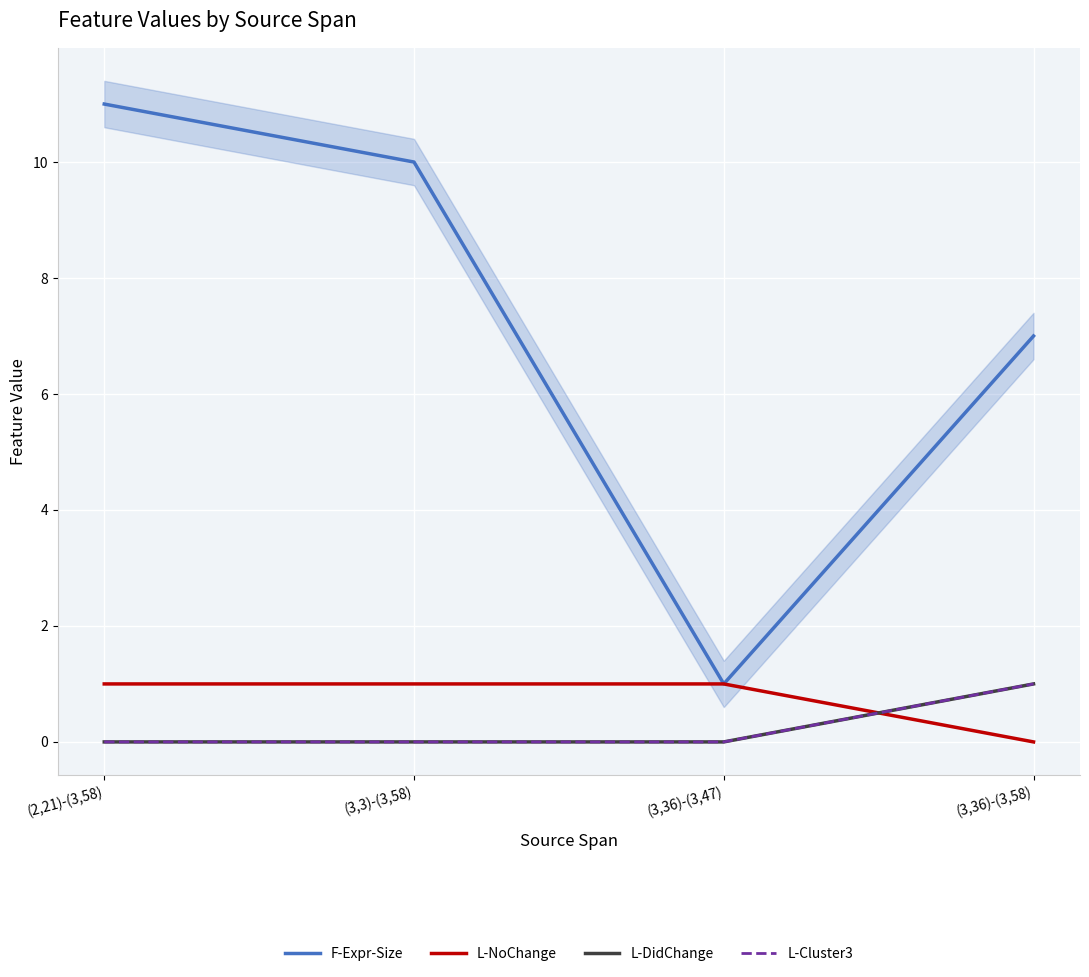

Reading left to right, what are all the values shown in this chart?

F-Expr-Size: (2,21)-(3,58)=11	(3,3)-(3,58)=10	(3,36)-(3,47)=1	(3,36)-(3,58)=7
L-NoChange: (2,21)-(3,58)=1	(3,3)-(3,58)=1	(3,36)-(3,47)=1	(3,36)-(3,58)=0
L-DidChange: (2,21)-(3,58)=0	(3,3)-(3,58)=0	(3,36)-(3,47)=0	(3,36)-(3,58)=1
L-Cluster3: (2,21)-(3,58)=0	(3,3)-(3,58)=0	(3,36)-(3,47)=0	(3,36)-(3,58)=1